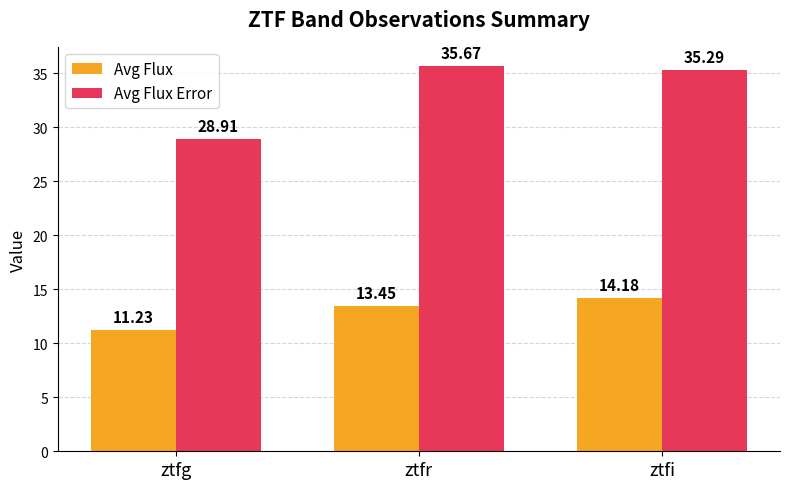

At how many categories does at least one series exceed 19?

3